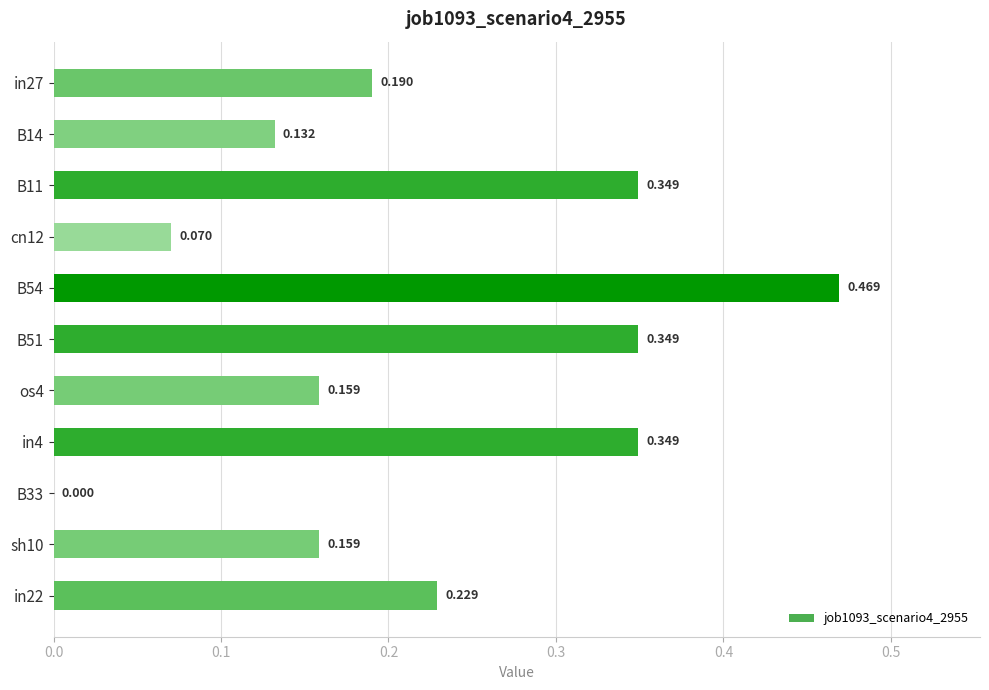

What is the difference between the maximum and second lowest values?

0.4